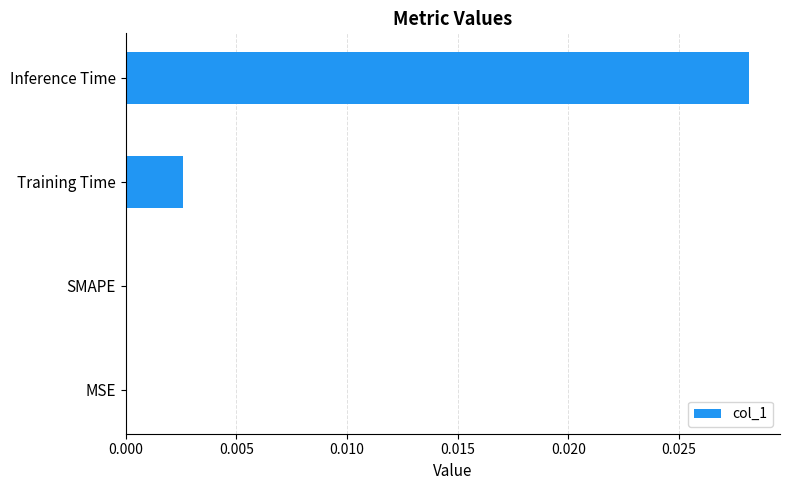

Which category has the highest value across all series?

Inference Time